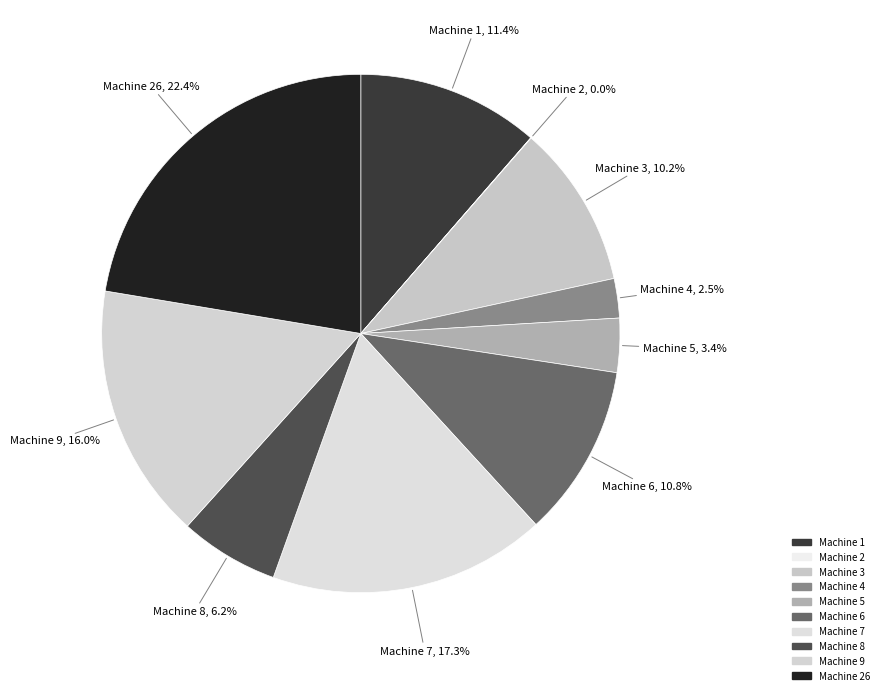

How many slices are in this pie chart?

10